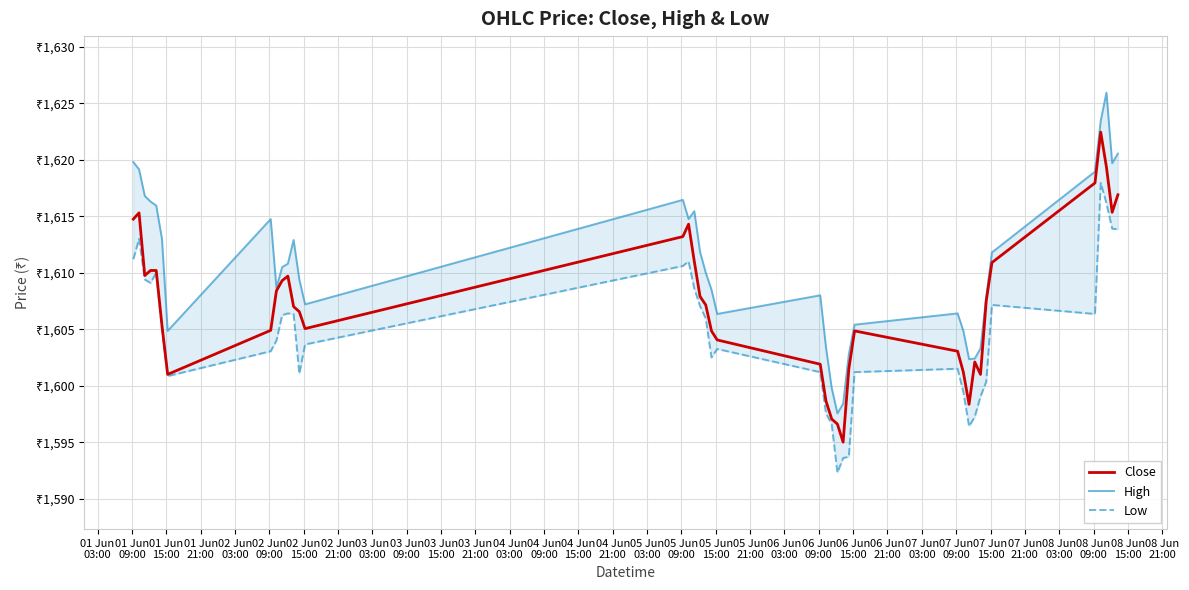

Reading left to right, what are all the values shown in this chart?

Close: 1614.8	1615.3	1609.8	1610.2	1610.2	1605.3	1601.0	1604.9	1608.4	1609.3	1609.7	1607.0	1606.6	1605.1	1613.2	1614.3	1611.0	1607.9	1607.2	1604.8	1604.1	1601.9	1598.7	1597.1	1596.6	1595.0	1601.5	1604.8	1603.1	1601.2	1598.3	1602.1	1601.0	1607.5	1610.9	1617.9	1622.4	1619.3	1615.3	1616.9
High: 1619.8	1619.2	1616.8	1616.3	1615.9	1613.0	1604.8	1614.8	1608.7	1610.5	1610.8	1612.9	1609.4	1607.2	1616.4	1614.8	1615.4	1611.8	1610.0	1608.5	1606.3	1608.0	1603.4	1599.8	1597.6	1598.4	1602.8	1605.4	1606.4	1604.8	1602.3	1602.4	1603.3	1607.8	1611.8	1618.9	1623.4	1625.9	1619.7	1620.6
Low: 1611.2	1613.0	1609.4	1609.1	1610.0	1605.1	1600.8	1603.1	1604.0	1606.2	1606.4	1606.3	1601.1	1603.7	1610.6	1611.0	1608.6	1607.1	1605.9	1602.5	1603.2	1601.2	1597.6	1596.6	1592.3	1593.6	1593.7	1601.2	1601.5	1599.4	1596.4	1597.2	1599.1	1600.3	1607.2	1606.3	1617.9	1616.2	1613.9	1613.8